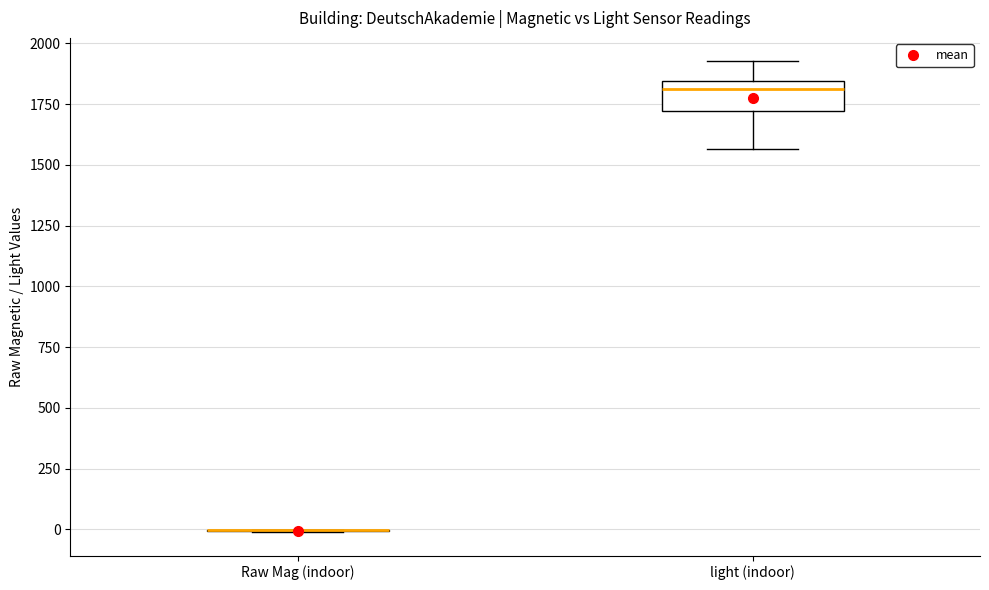

Comparing the boxes themselves (not the whiskers), which one is the tallest?

light (indoor)